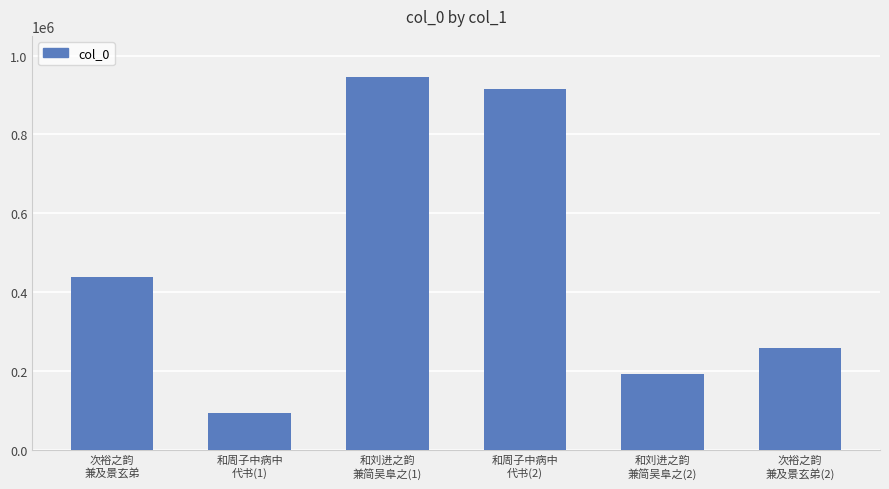

What position from the left is 和刘进之韵
兼简吴阜之(2)?

5